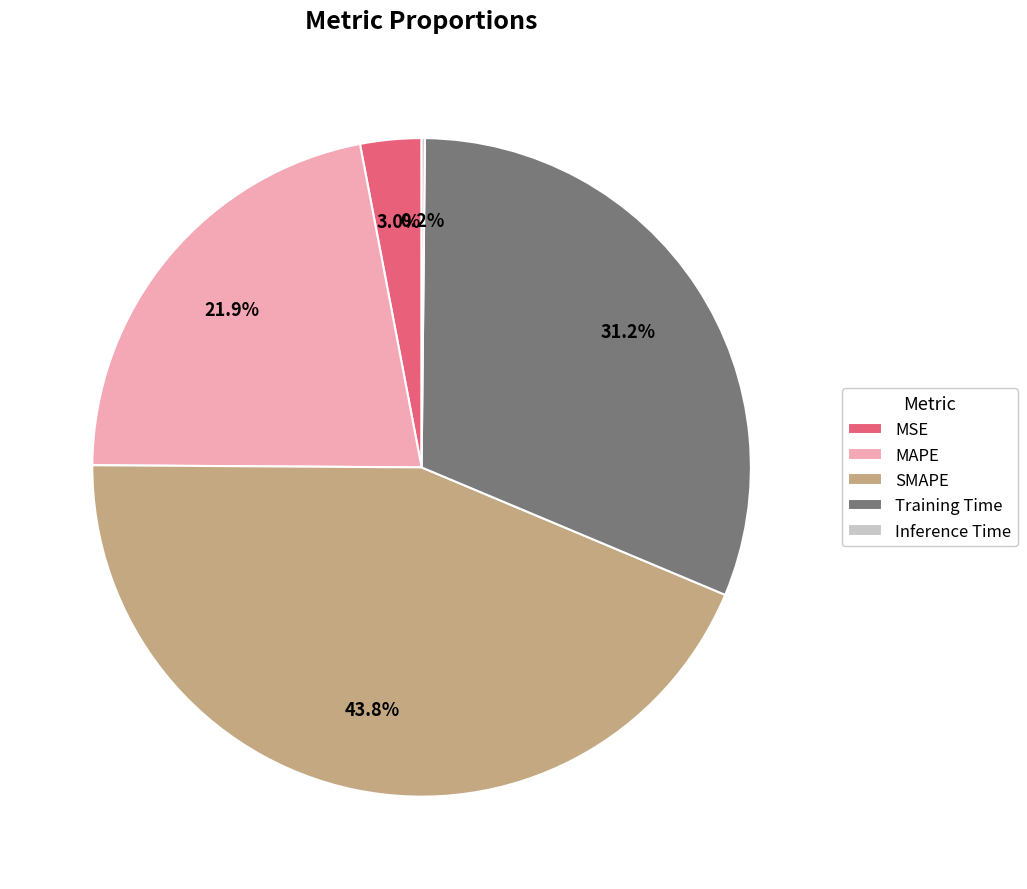

How much of the chart is everything except SMAPE?

56.2%